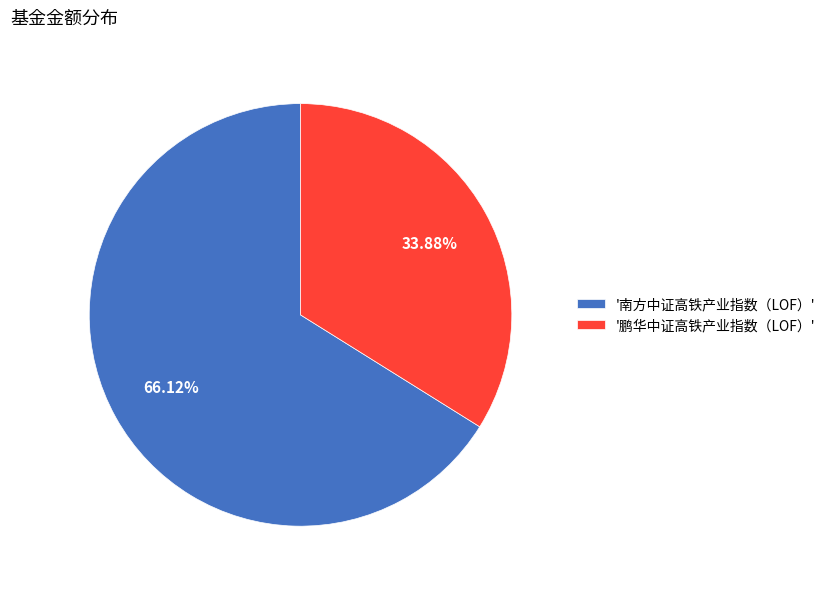

Is the sum of '南方中证高铁产业指数（LOF）' and '鹏华中证高铁产业指数（LOF）' greater than half?

Yes